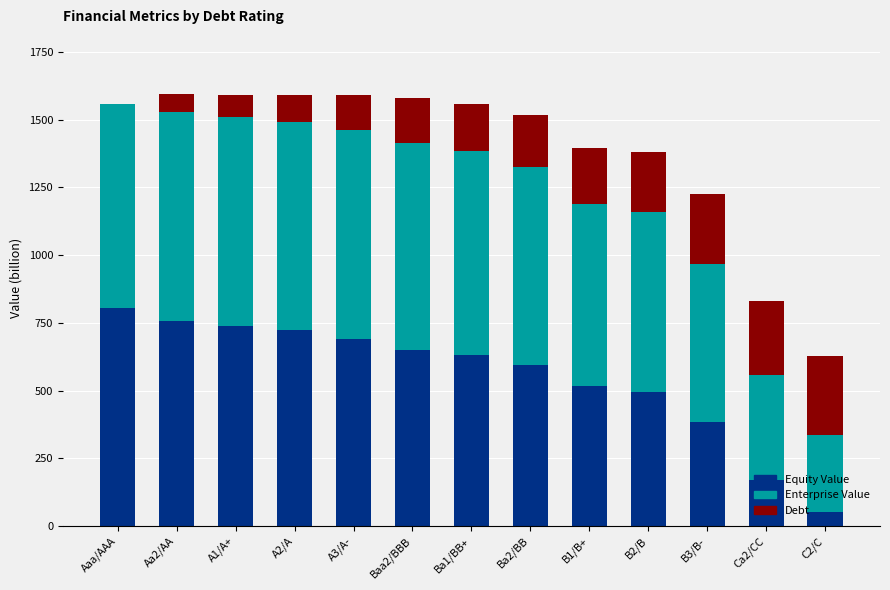

The value of Equity Value at Ba2/BB is 145.9. True or false?

False